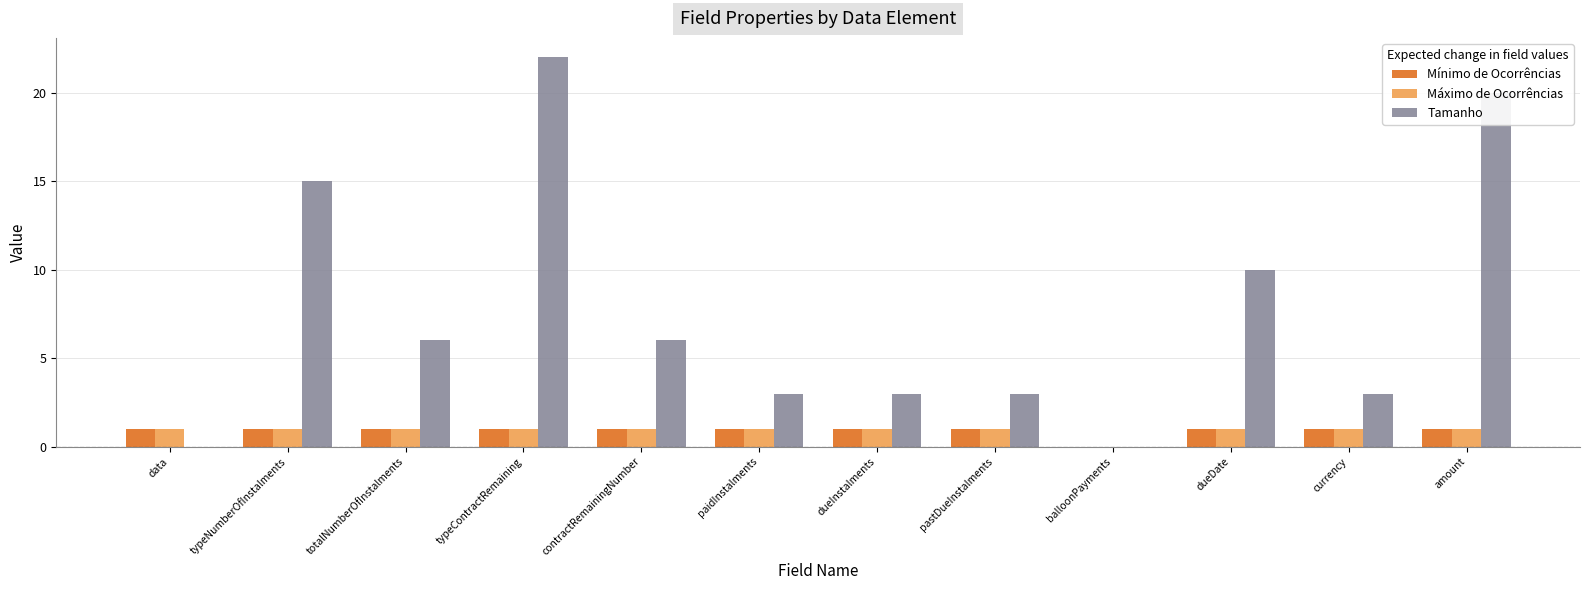

Which series has the largest total across all categories?

Tamanho